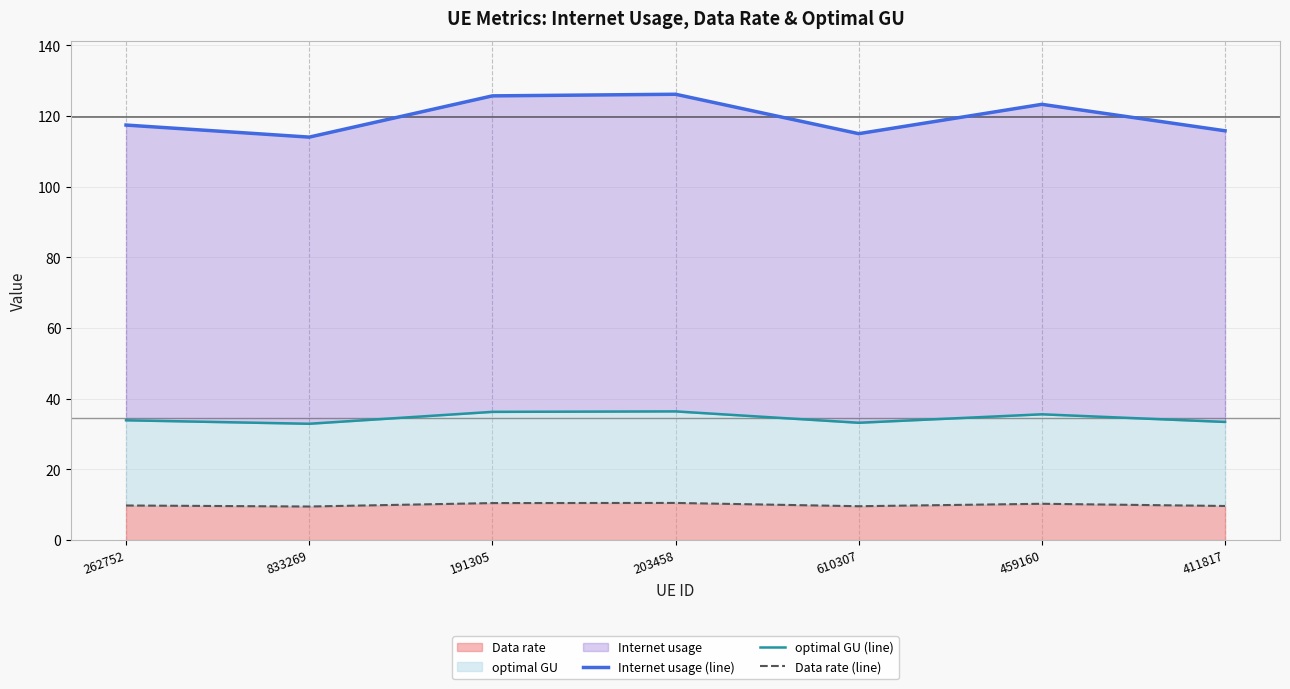

What is the difference between the highest and lowest values at 411817?

106.1